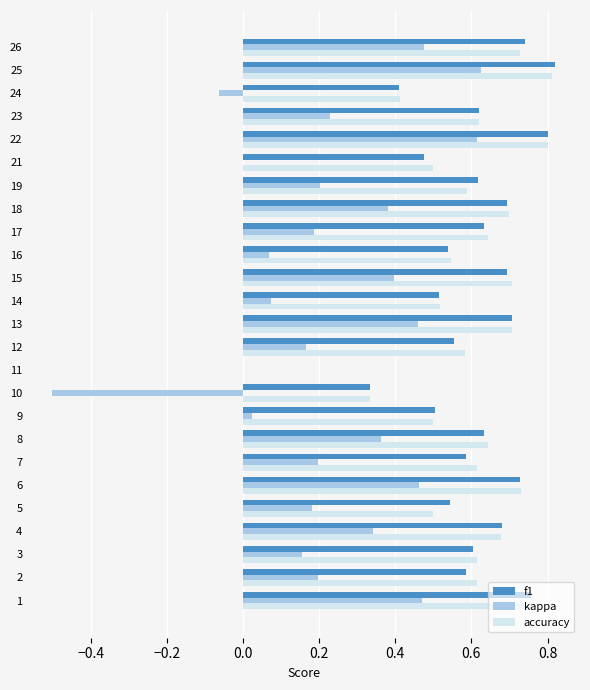

What is the sum of the accuracy values at 1 and 8?

1.4